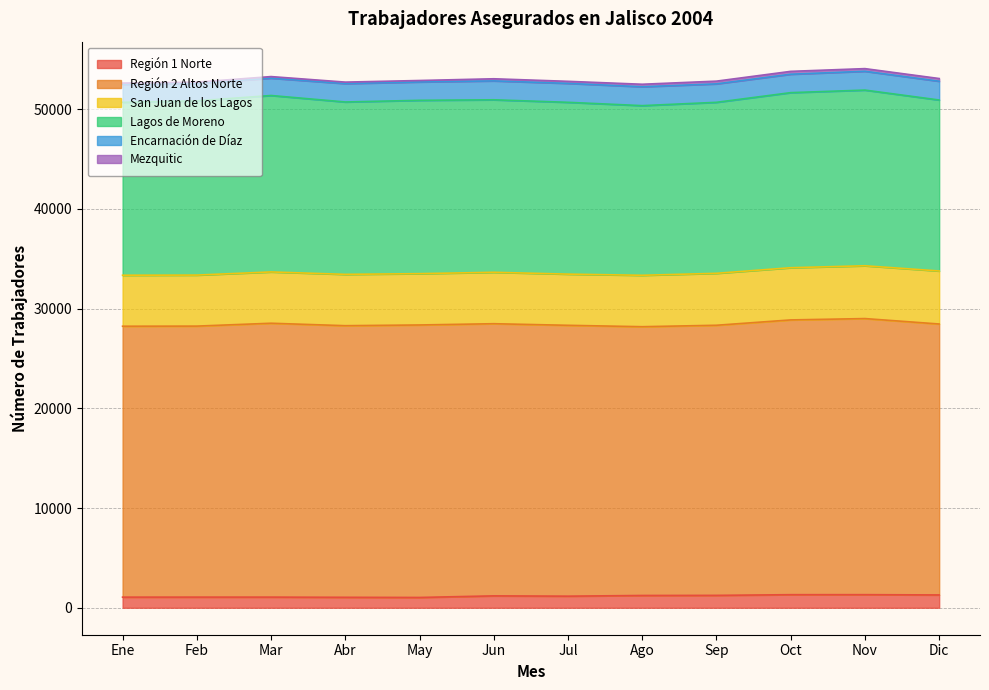

Which has a higher value, Jul or Sep?

Sep